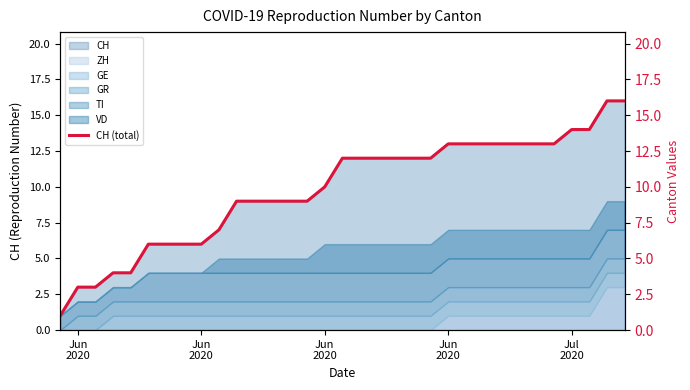

Is it true that the value at Jun 2020 is 10?

False